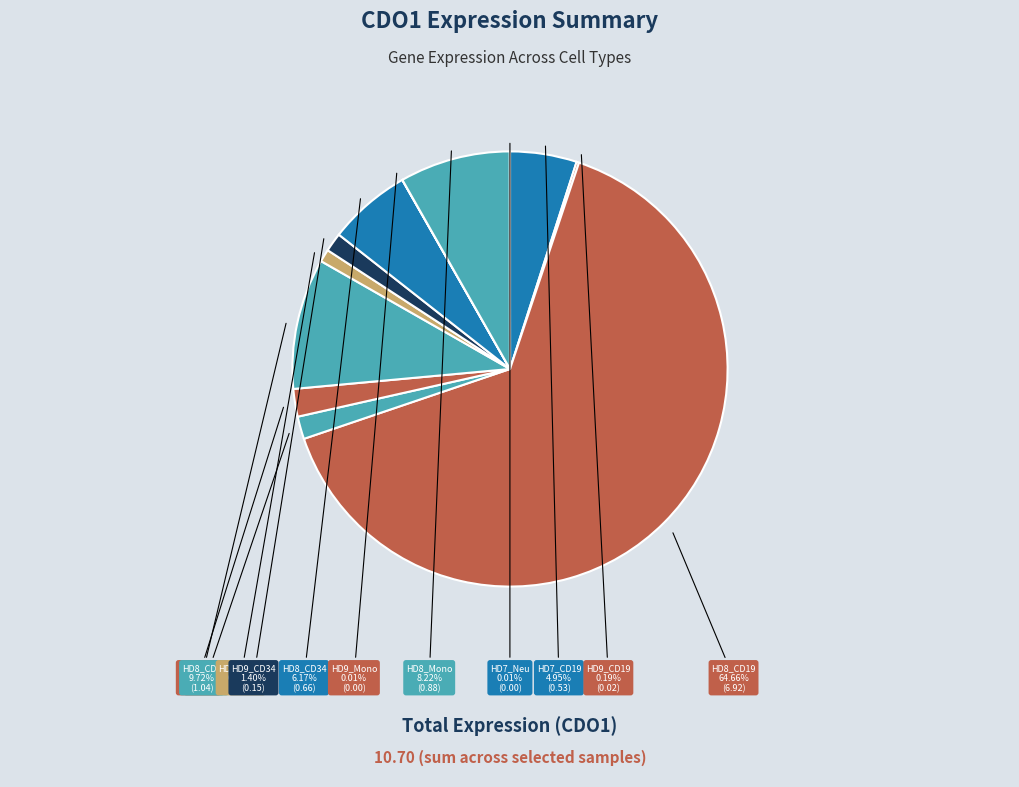

Which category has the biggest portion of the pie?

HD8_CD19